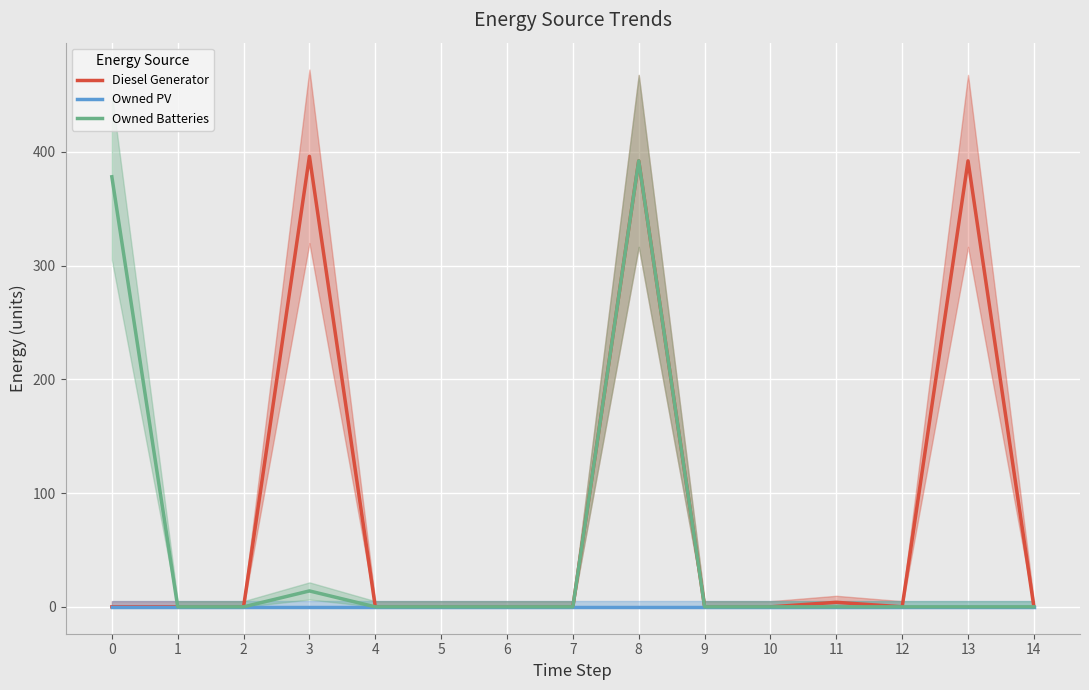

True or false: Owned Batteries has a value of 229 at 10.

False